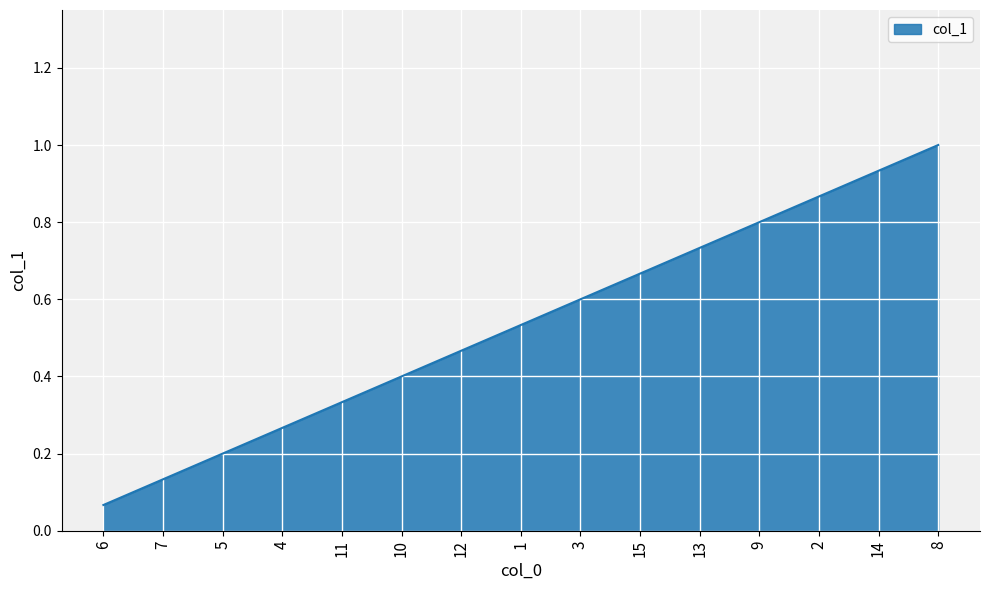

True or false: there are more than 0 points higher than both neighbors.

False